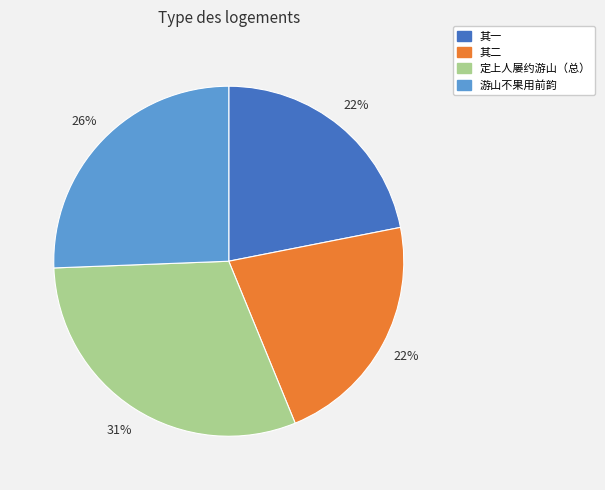

To the nearest percent, what is the difference between the largest and smallest slice percentages?

9%